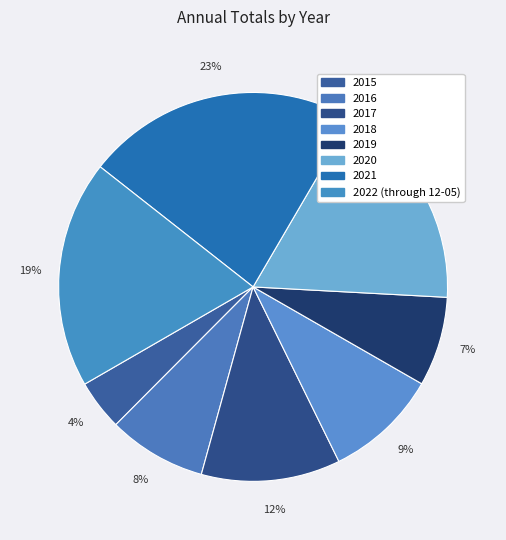

To the nearest percent, what portion does 2021 represent?

23%